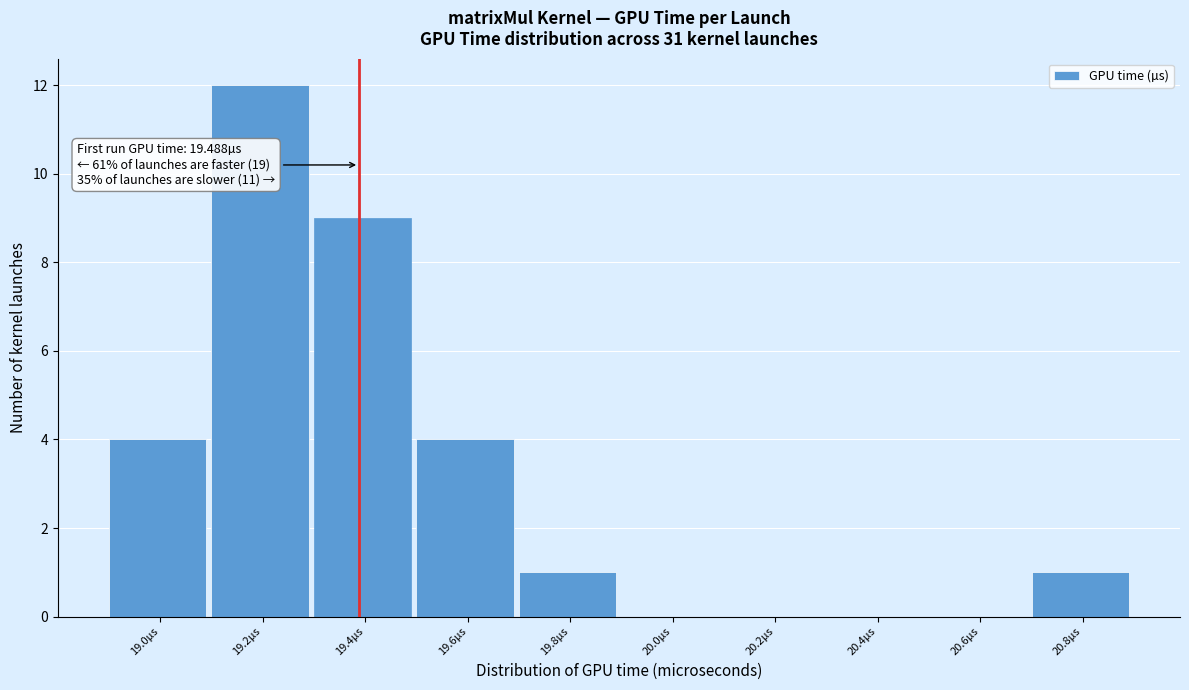

Reading left to right, extract all data points from this chart.

19.0µs=4	19.2µs=12	19.4µs=9	19.6µs=4	19.8µs=1	20.0µs=0	20.2µs=0	20.4µs=0	20.6µs=0	20.8µs=1